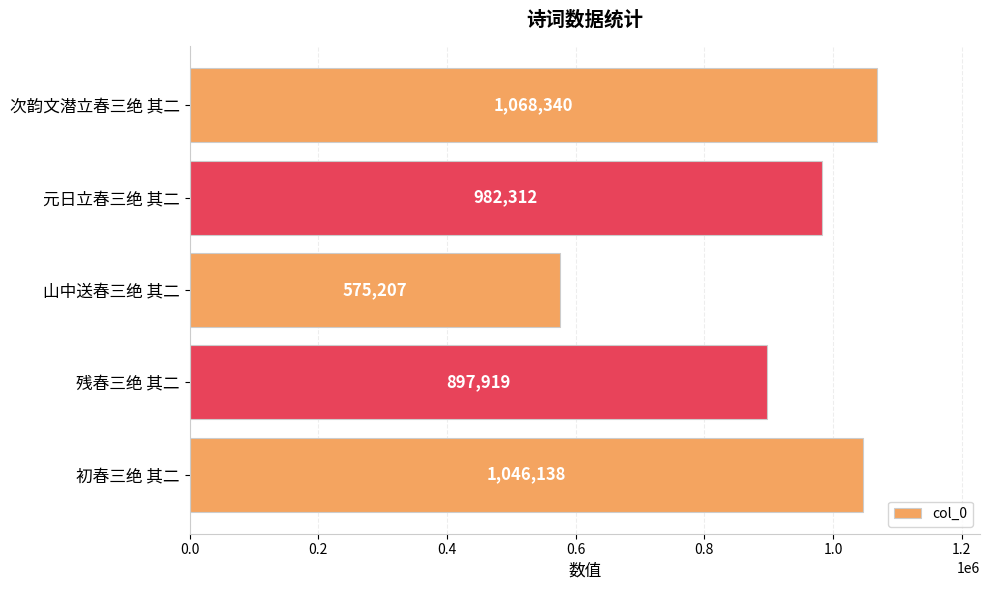

What is the minimum value shown in the chart?

575207